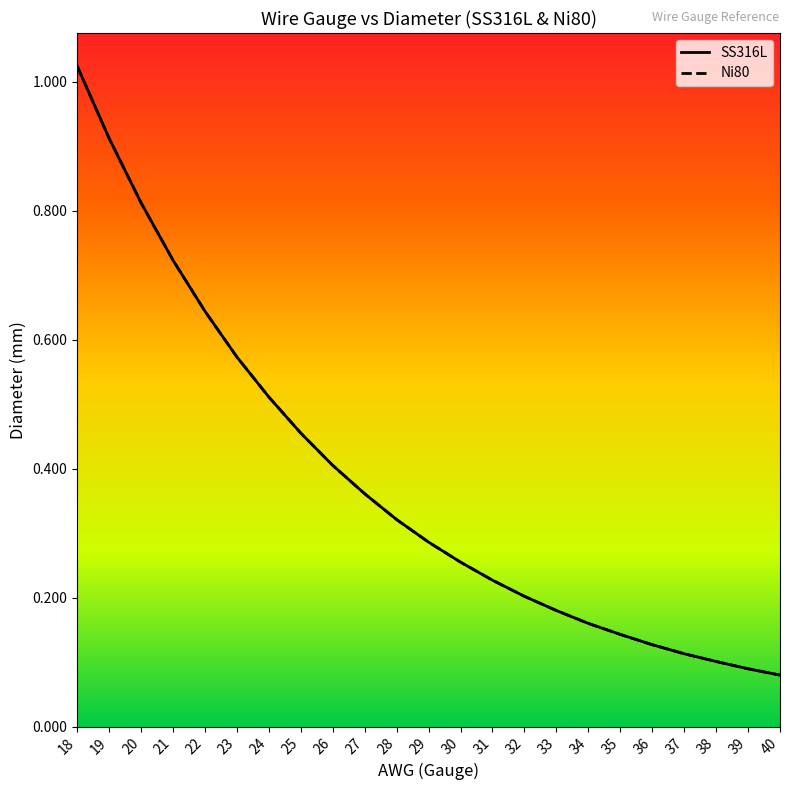

Reading left to right, extract all data points from this chart.

SS316L: 1.0	0.9	0.8	0.7	0.6	0.6	0.5	0.5	0.4	0.4	0.3	0.3	0.3	0.2	0.2	0.2	0.2	0.1	0.1	0.1	0.1	0.1	0.1
Ni80: 1.0	0.9	0.8	0.7	0.6	0.6	0.5	0.5	0.4	0.4	0.3	0.3	0.3	0.2	0.2	0.2	0.2	0.1	0.1	0.1	0.1	0.1	0.1